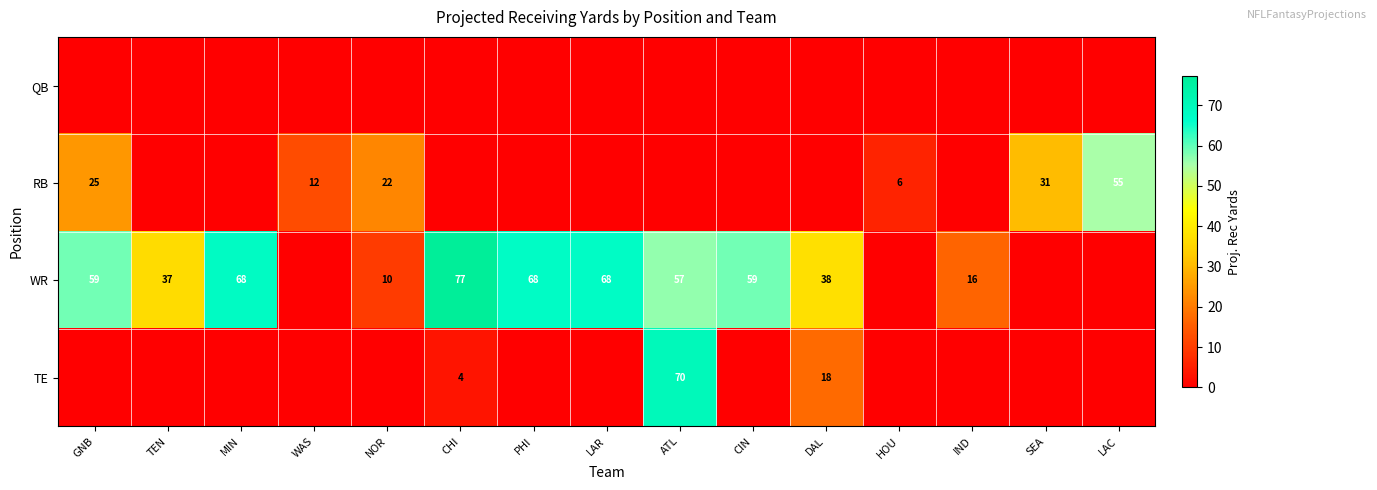

True or false: WR has a value of 10 at NOR.

True